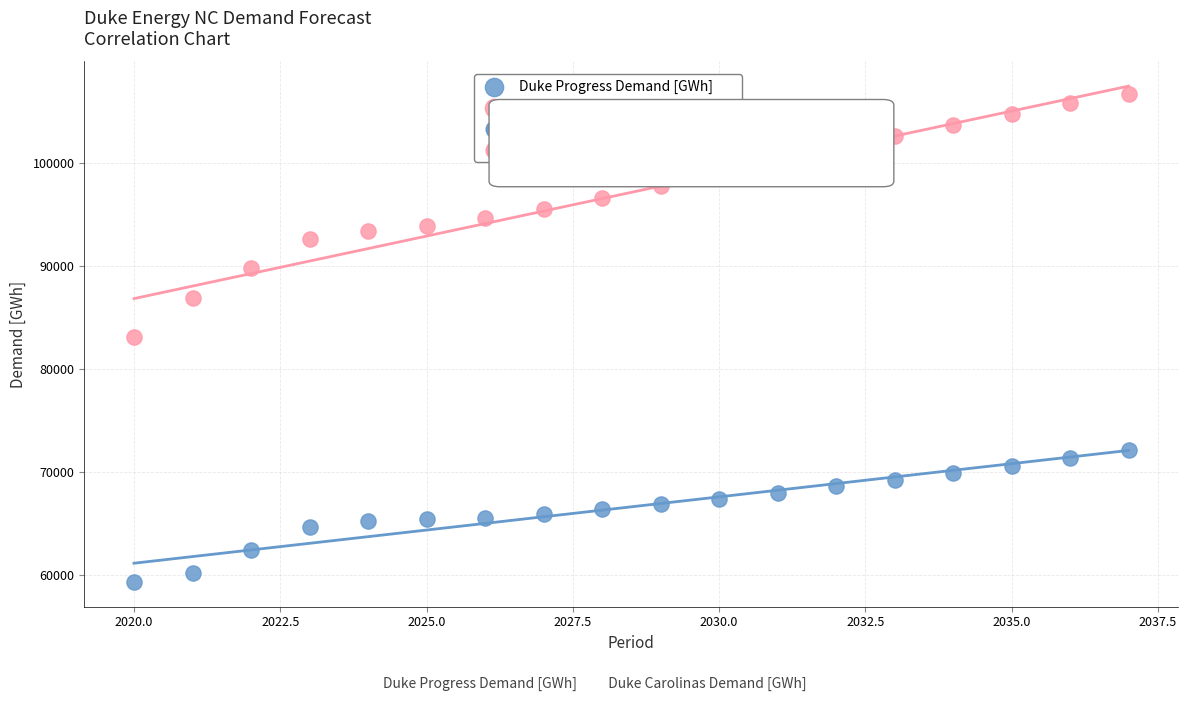

Across all data points, what is the range of Y values (max minus min)?

47411.0